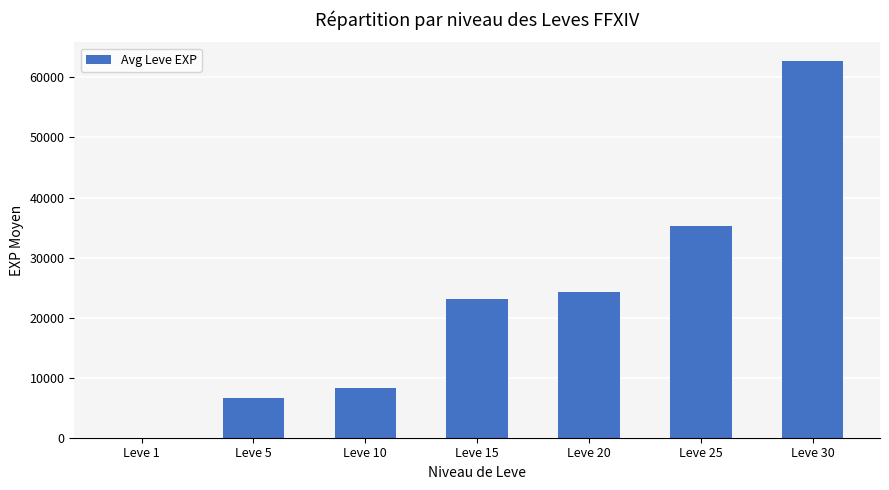

Where is the data nearest to the value 31357?

Leve 25